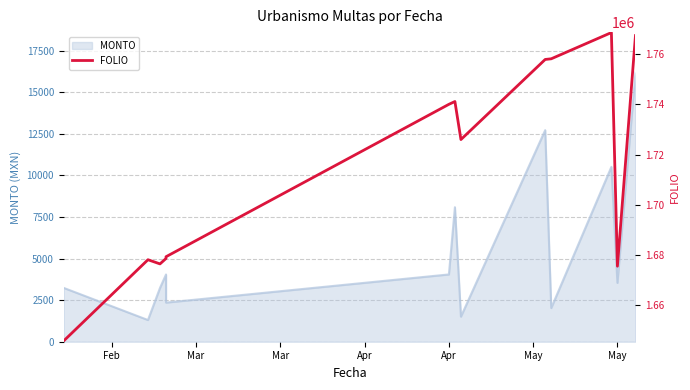

Is it true that the value at 8 is 3159474?

False